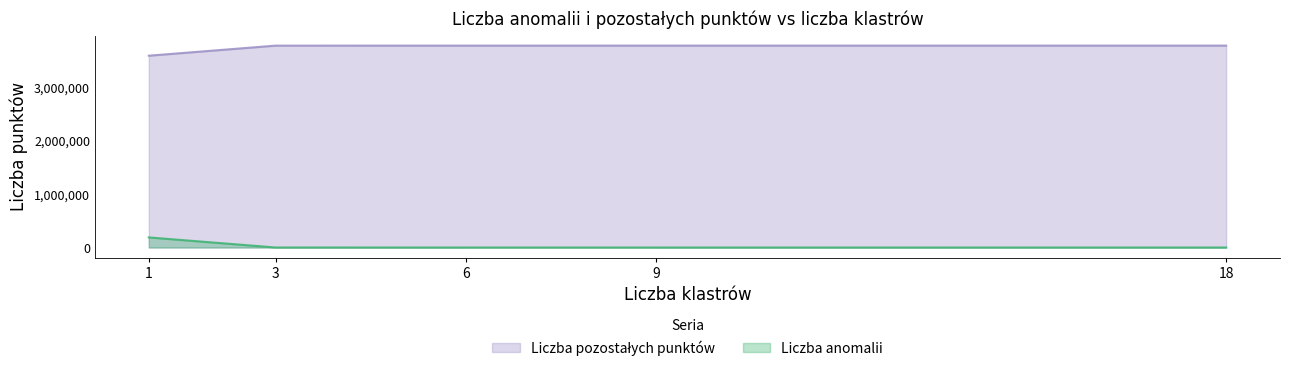

True or false: Liczba pozostałych punktów has more than 0 points higher than both neighbors.

False